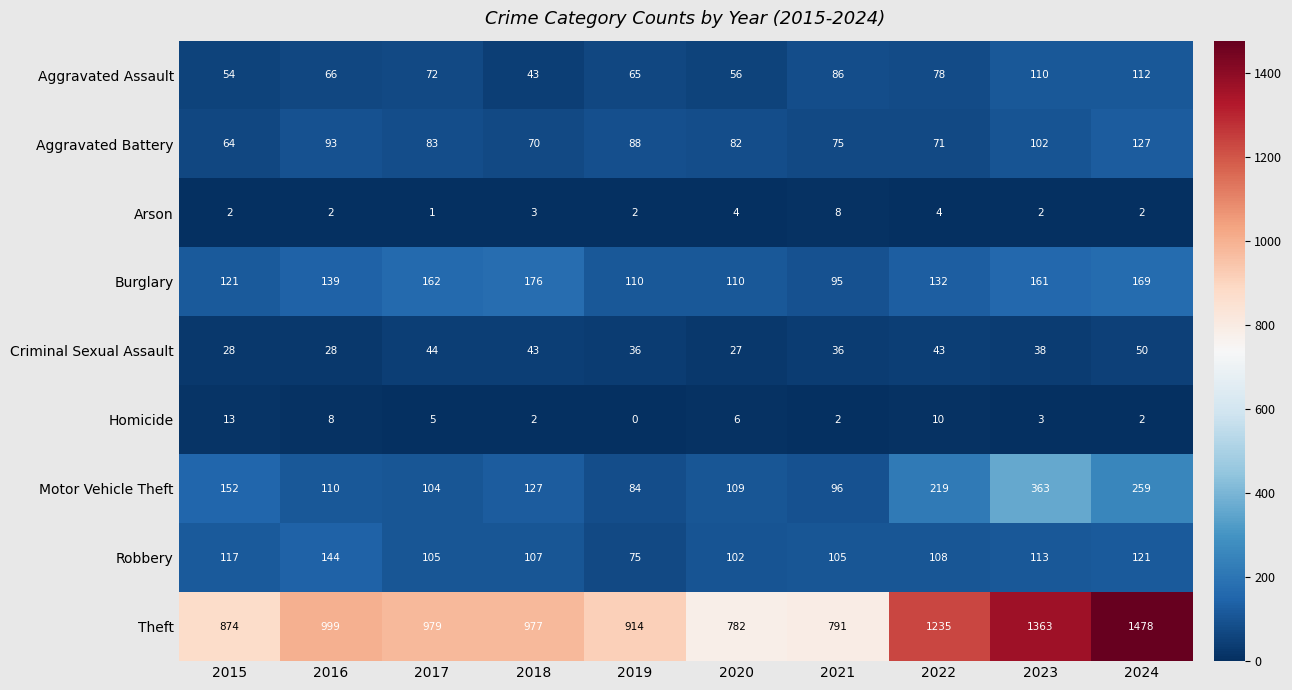

What is the greatest value displayed?

1478